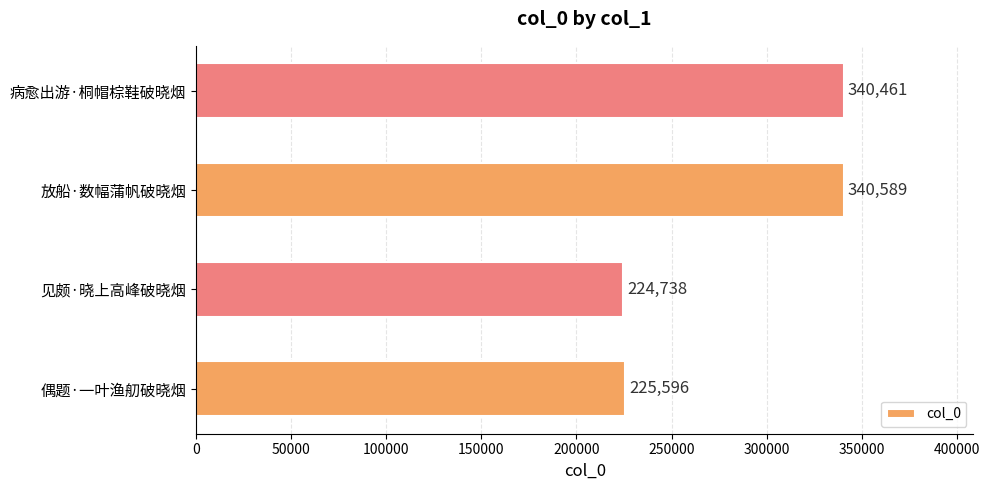

The value at 病愈出游·桐帽棕鞋破晓烟 is 174944. True or false?

False